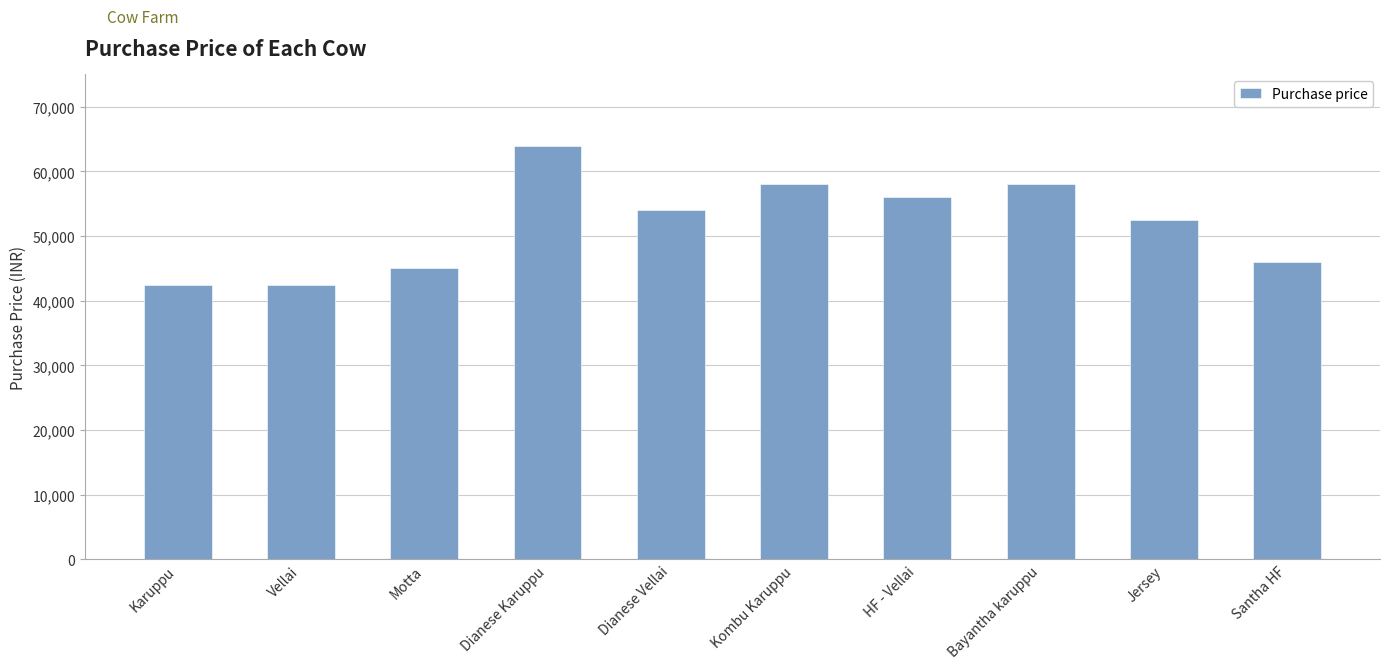

Is it true that the value at Dianese Vellai is 54000?

True